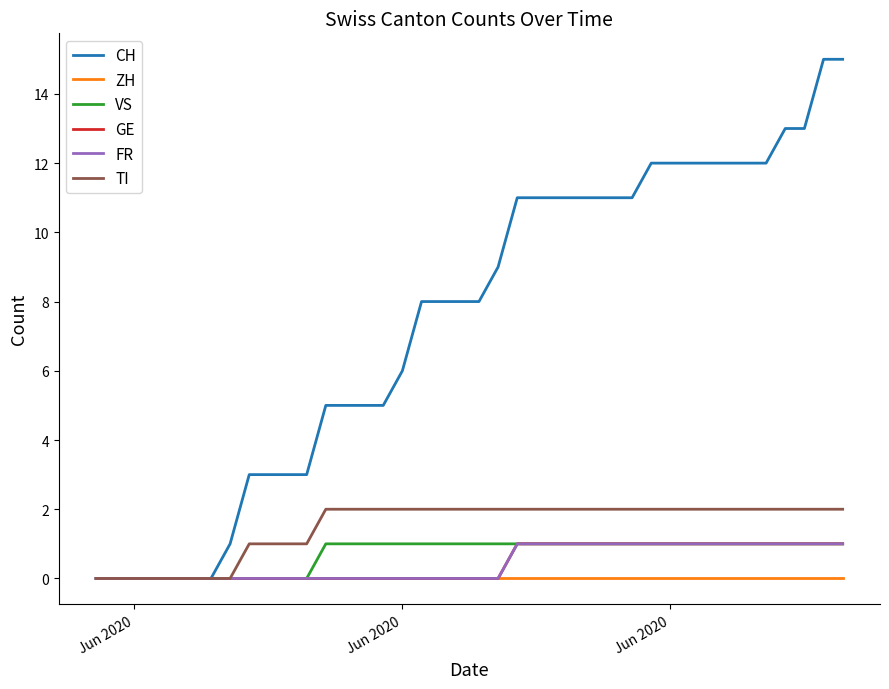

Which series has the widest spread of values?

CH